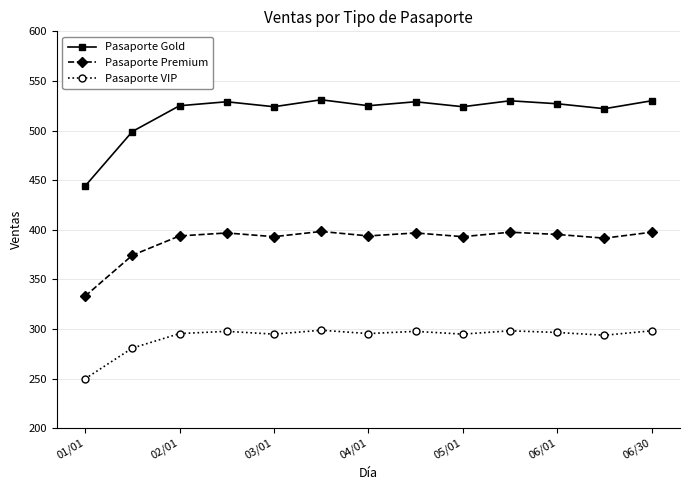

What is the average value of the Pasaporte Gold series?

518.4